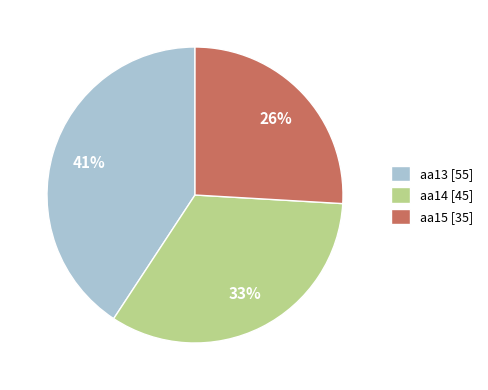

How many segments does this pie chart have?

3